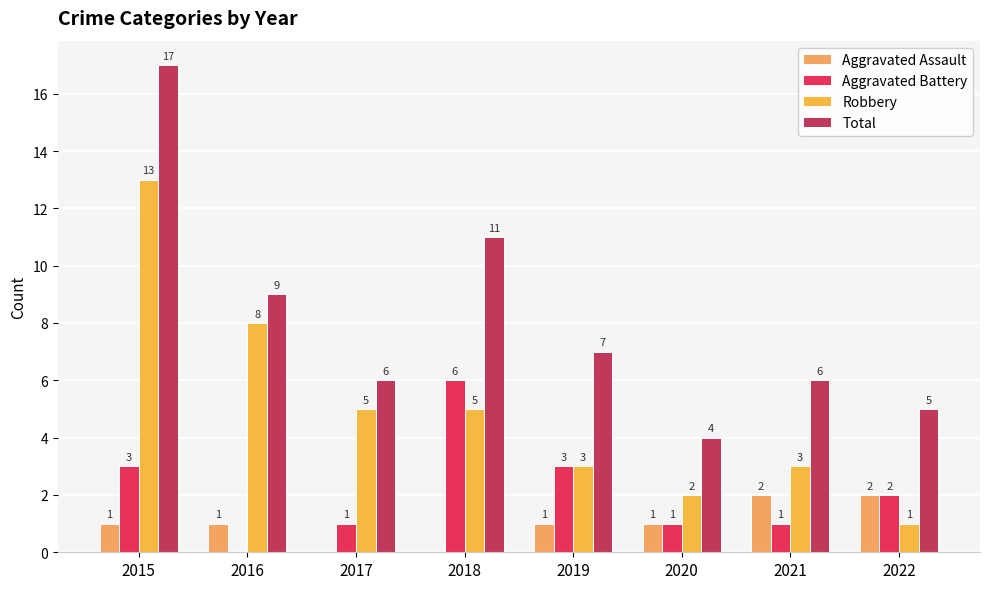

Between 2017 and 2021, which series saw the biggest shift?

Aggravated Assault